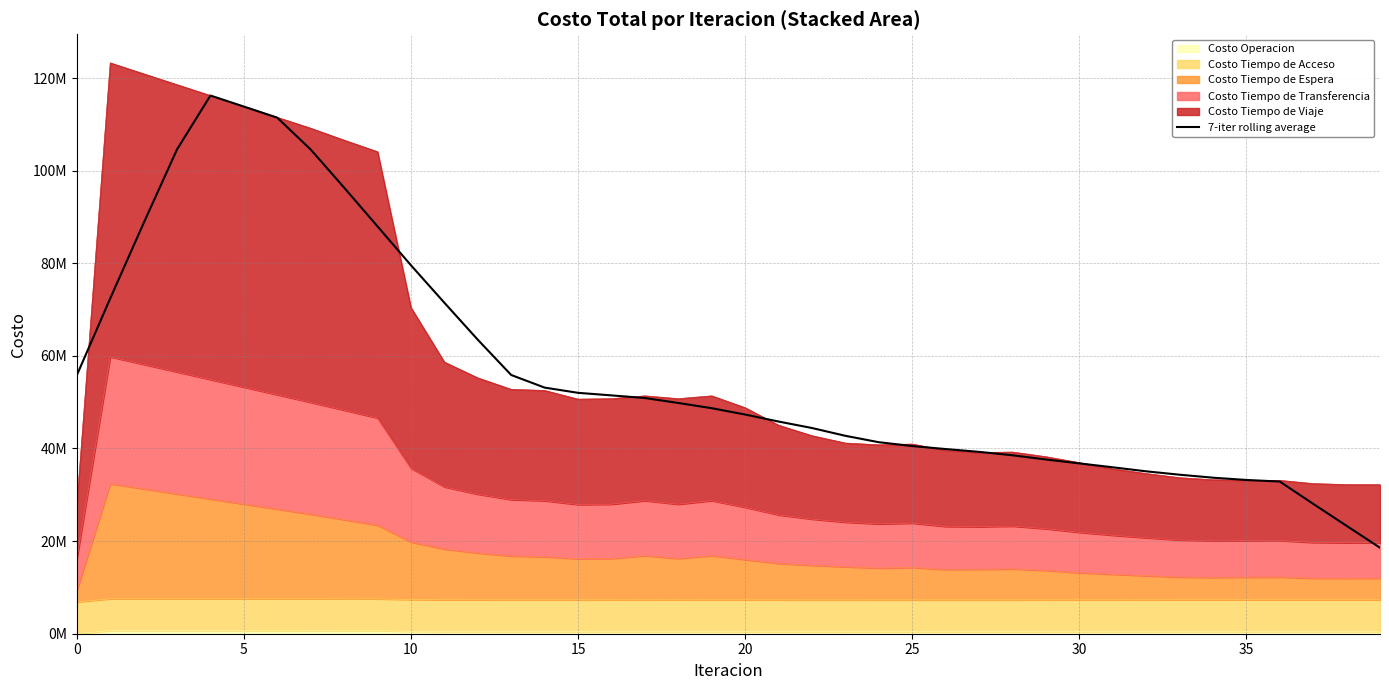

What is the difference between the maximum and minimum values?

97660327.5